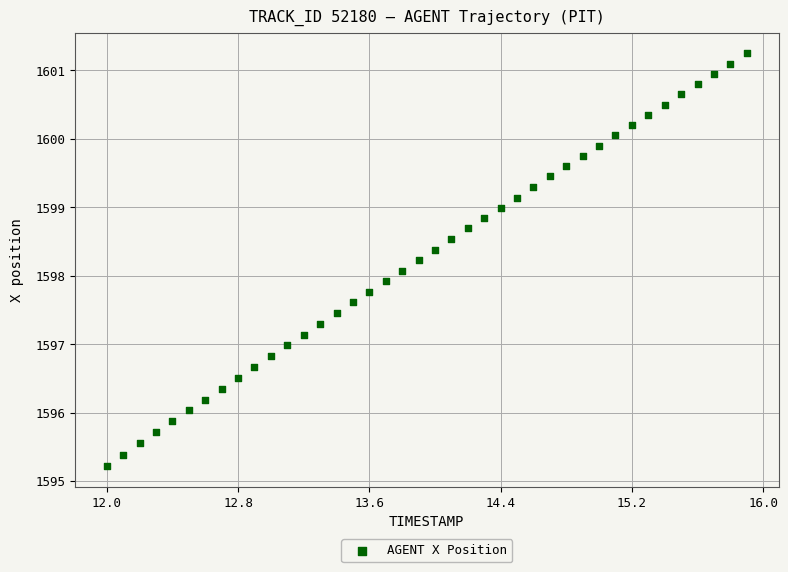

What is the range of Y values (max minus min)?

6.0